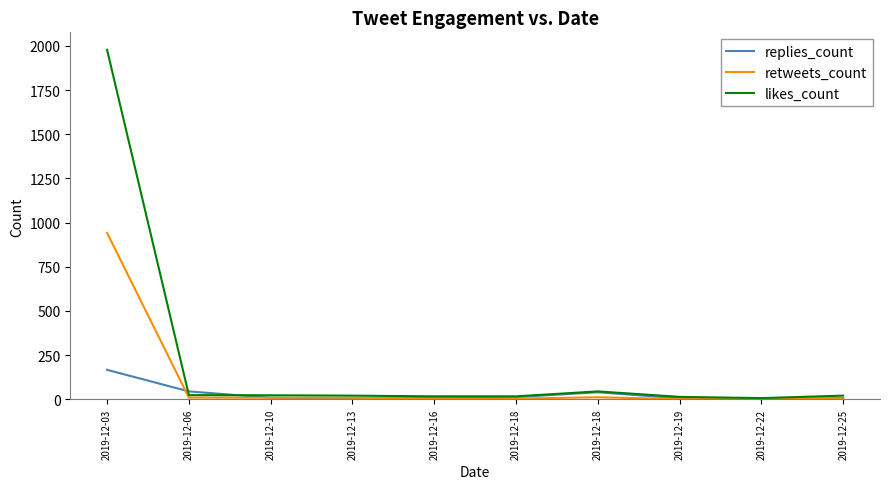

Reading left to right, list all the values displayed in this chart.

replies_count: 167	45	9	4	14	13	40	6	0	7
retweets_count: 942	10	9	9	3	4	12	1	5	4
likes_count: 1978	24	23	21	17	17	45	14	7	21